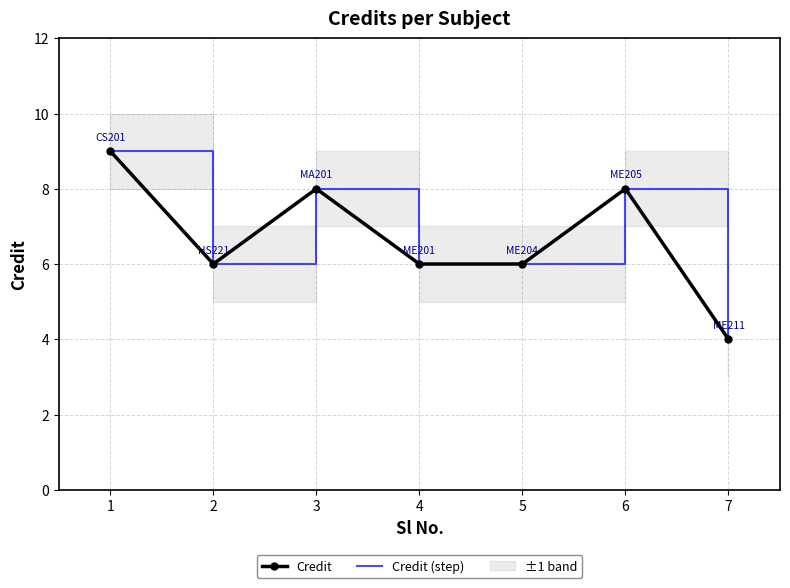

How many lines are shown in the chart?

2